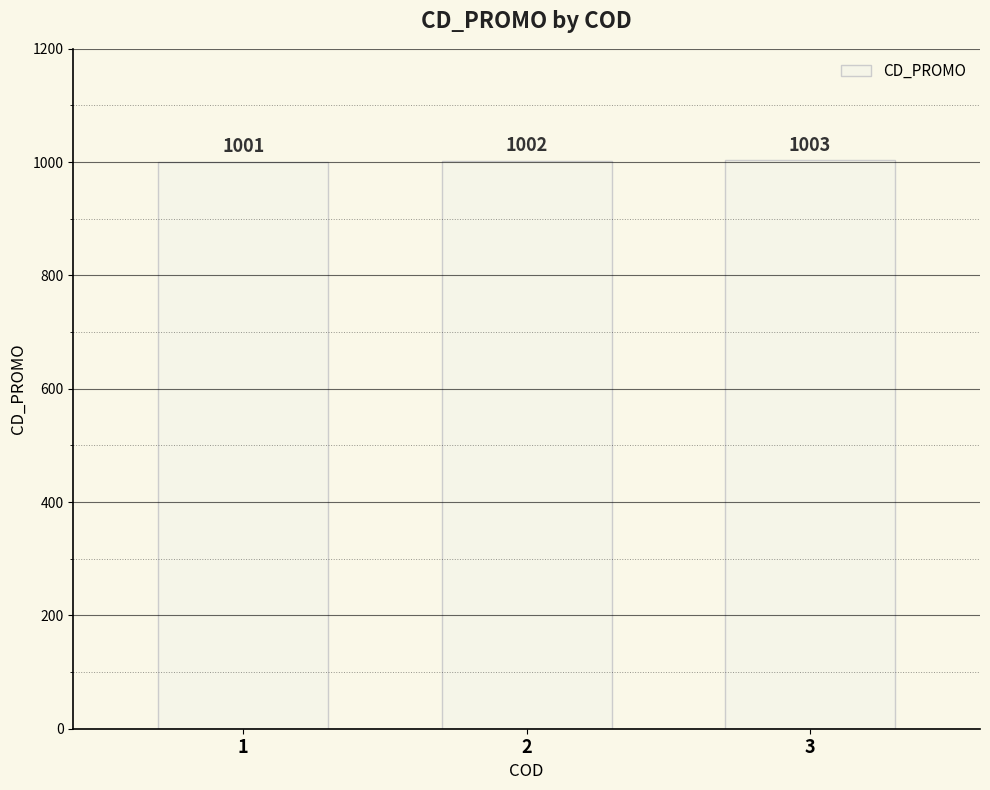

Which category has the highest value across all series?

3